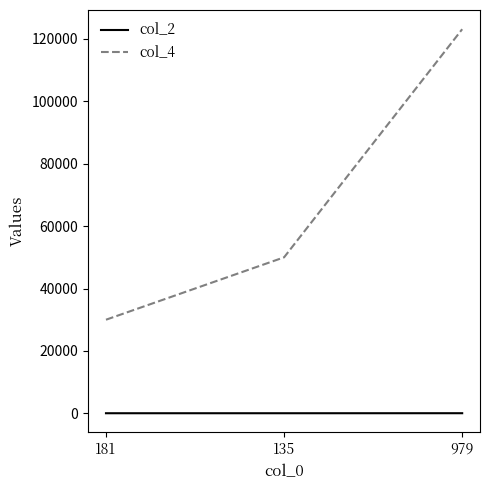

What is the greatest value displayed?

123123